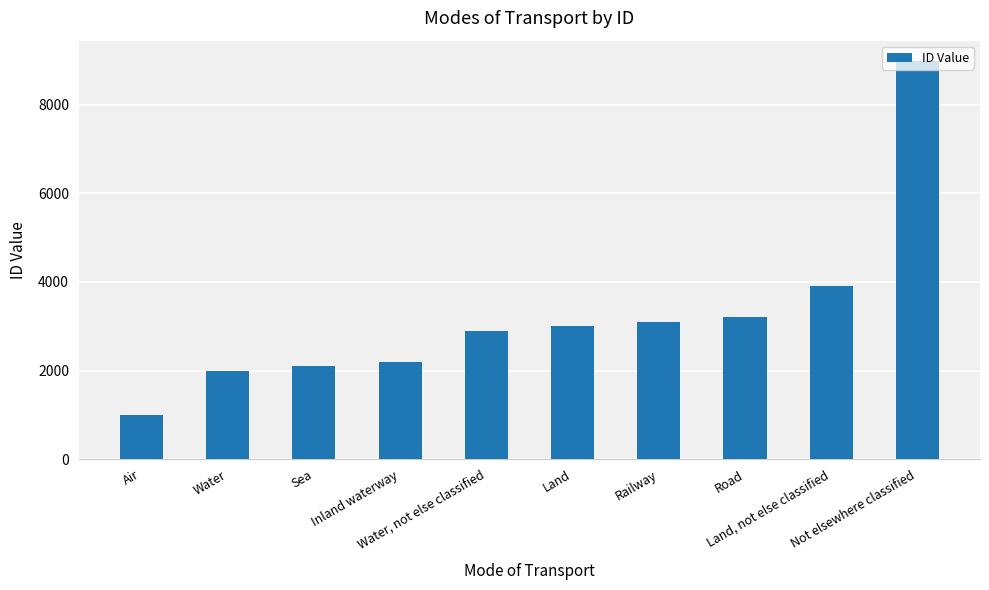

Rank the categories by value from lowest to highest.

Air, Water, Sea, Inland waterway, Water, not else classified, Land, Railway, Road, Land, not else classified, Not elsewhere classified